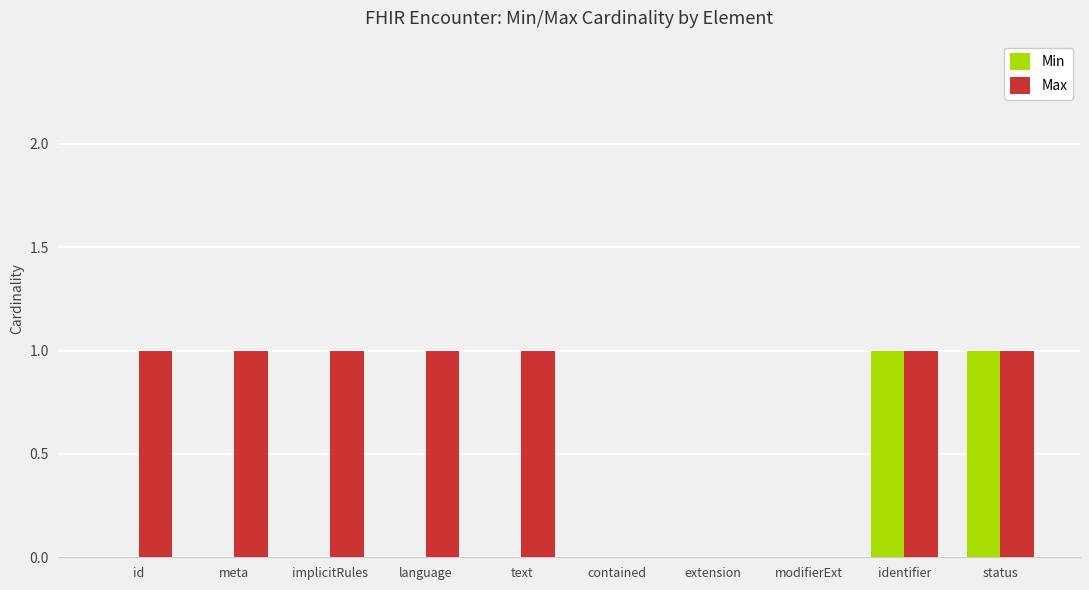

The Min series shows 1 at language. True or false?

False